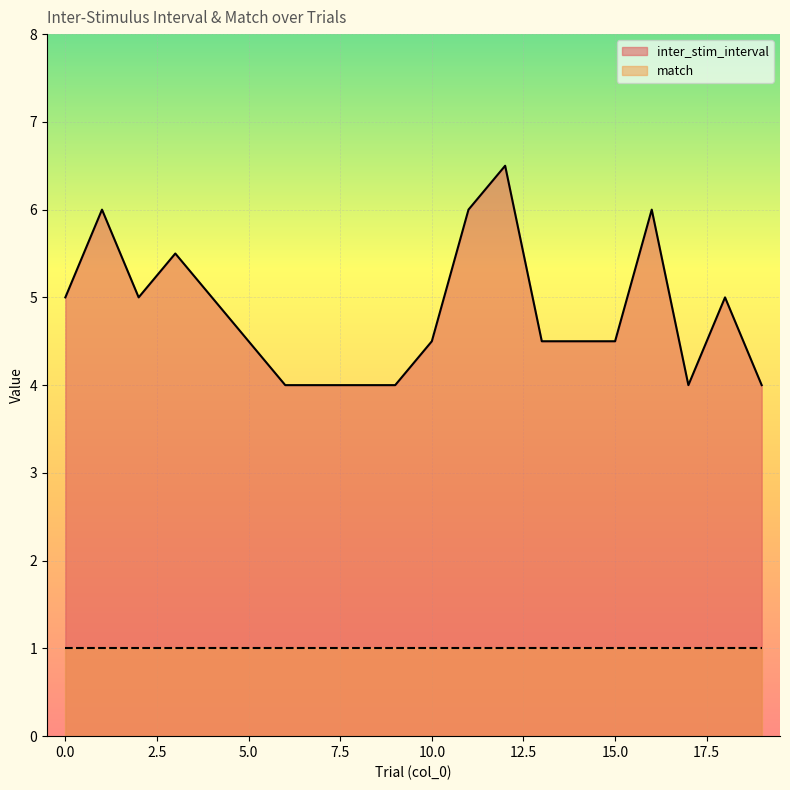

List the labels in order of value, smallest first.

6, 7, 8, 9, 17, 19, 5, 10, 13, 14, 15, 0, 2, 4, 18, 3, 1, 11, 16, 12